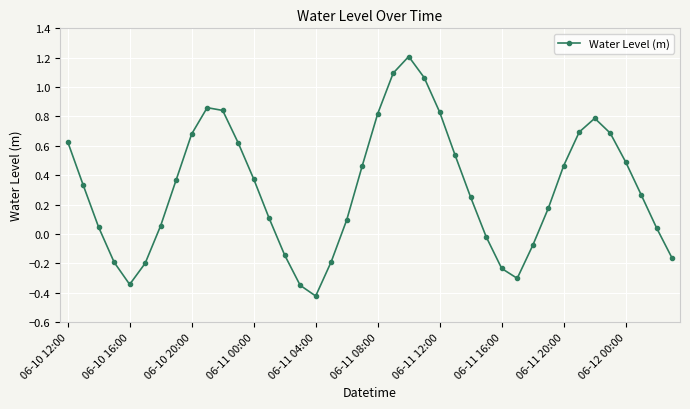

What is the sum of all values?

12.2